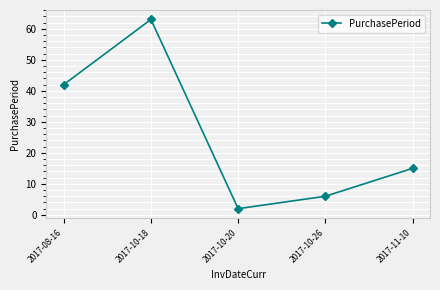

True or false: there are more than 2 points higher than both neighbors.

False